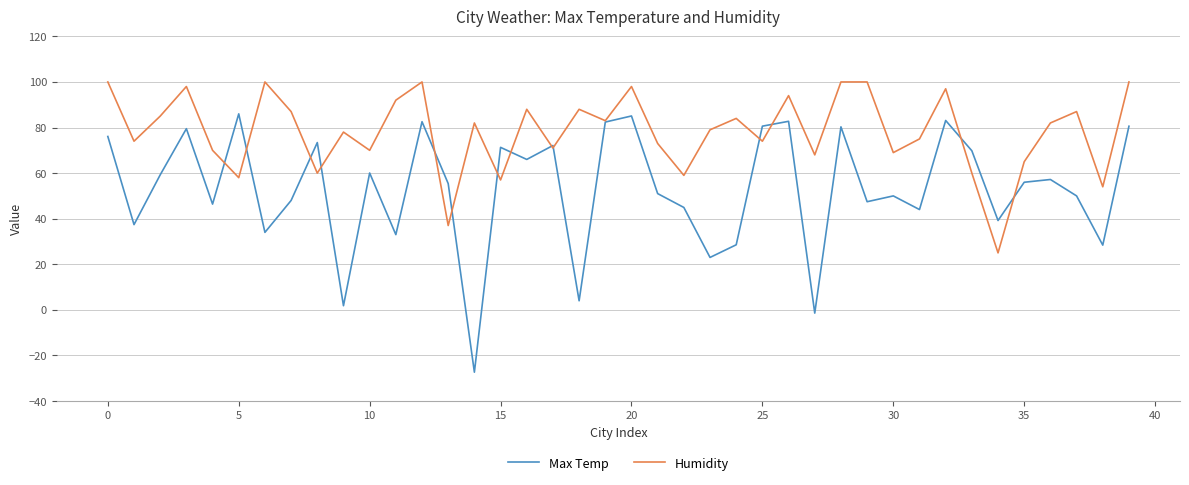

Rank the series by their maximum value, from lowest to highest.

Max Temp, Humidity